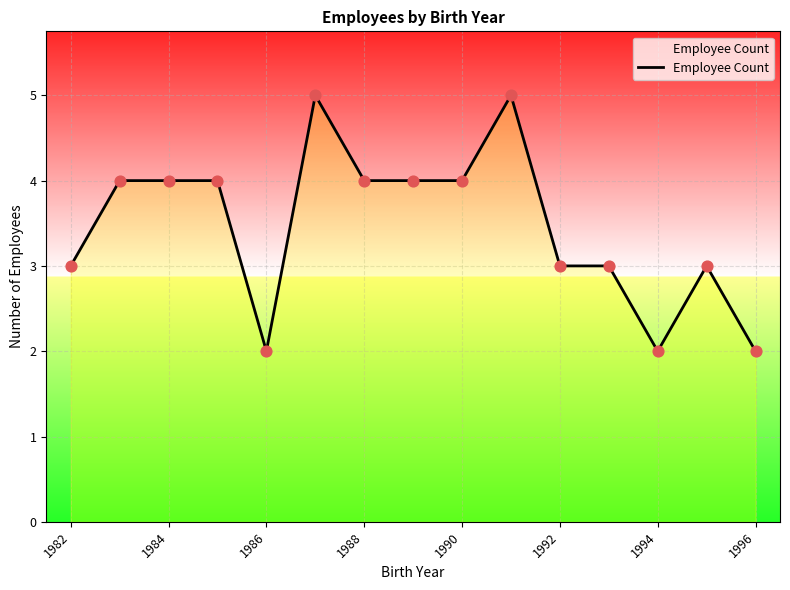

What is the greatest value displayed?

5